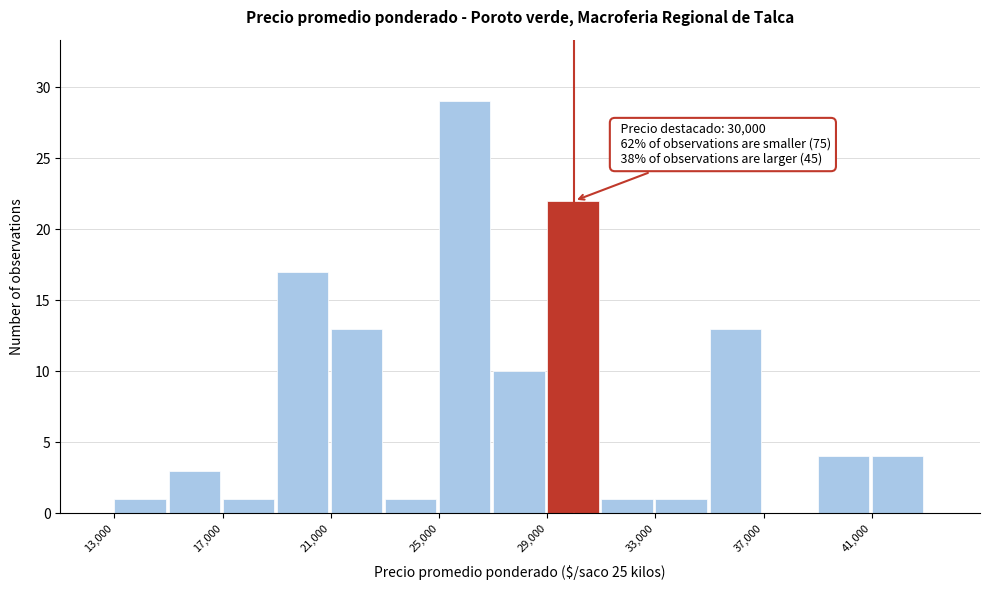

Over which range of the x-axis is the bar tallest?

25000 to 27000